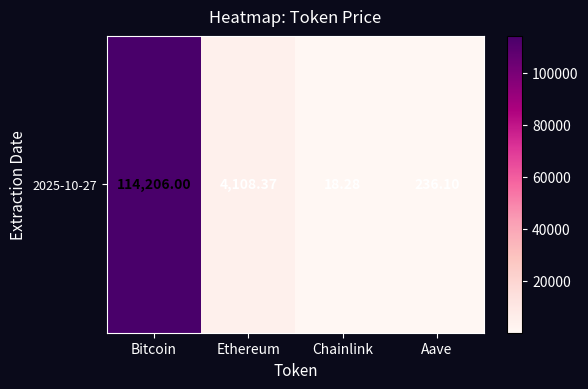

Between Chainlink and Aave, which is larger?

Aave